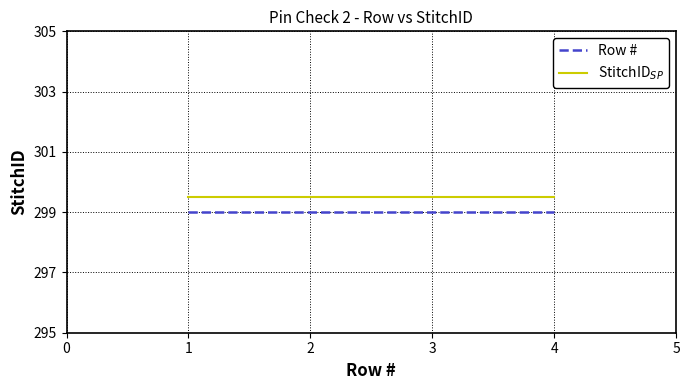

Does the chart display data point markers on the line(s)?

No